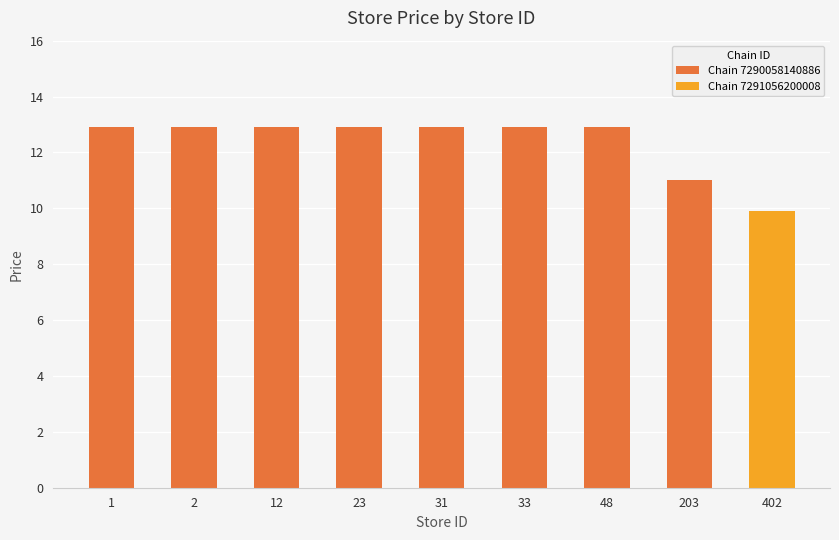

What is the total value across all series at 12?

12.9